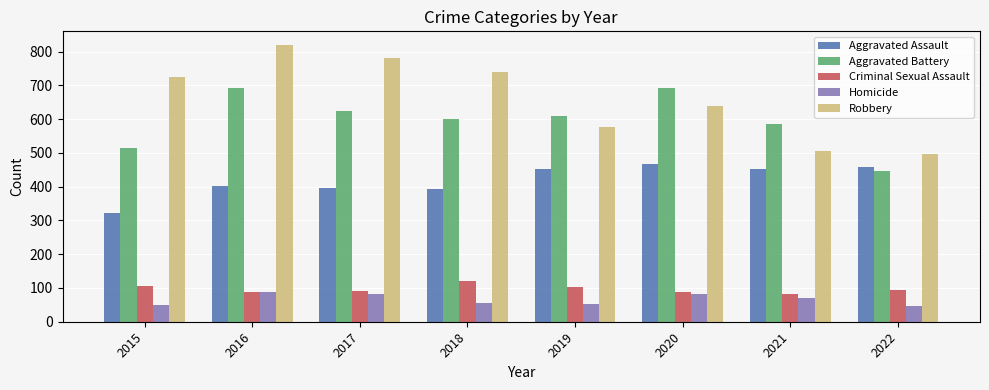

What is the smallest value displayed?

48